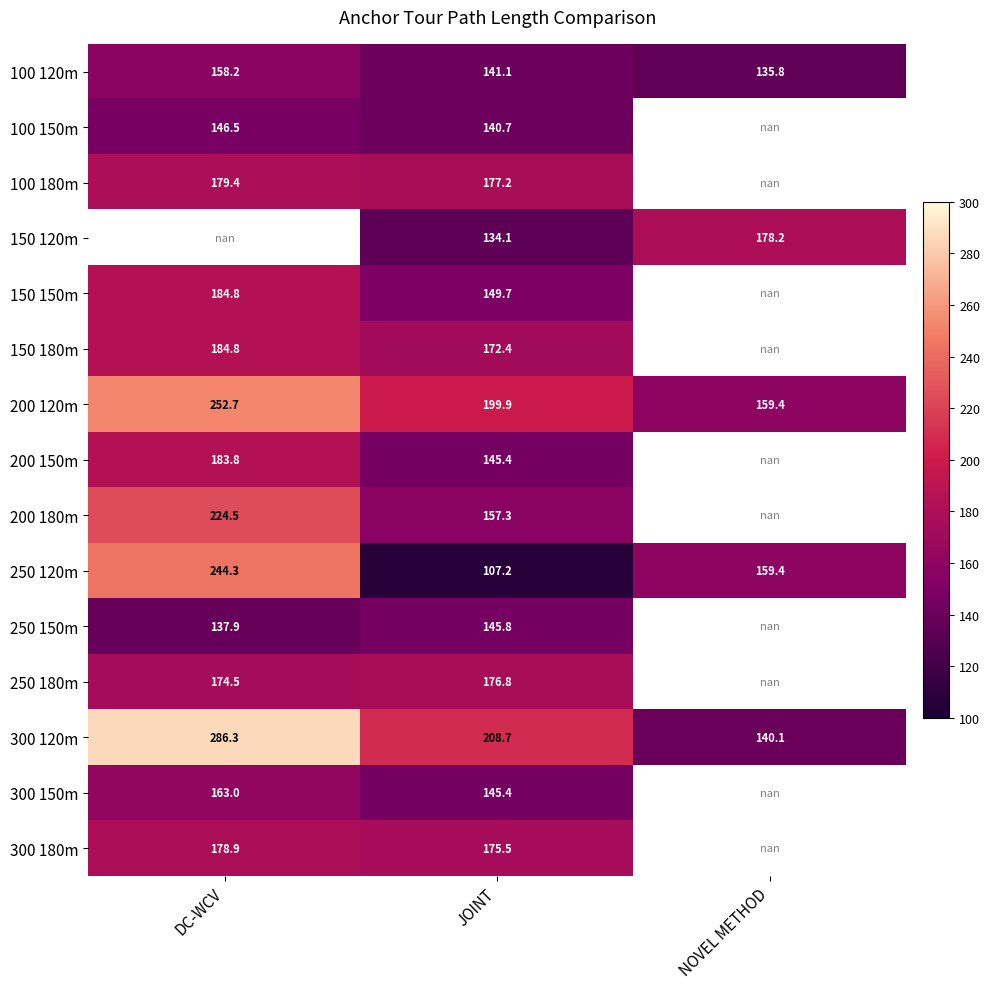

Is it true that 200 120m equals 301.1 at JOINT?

False